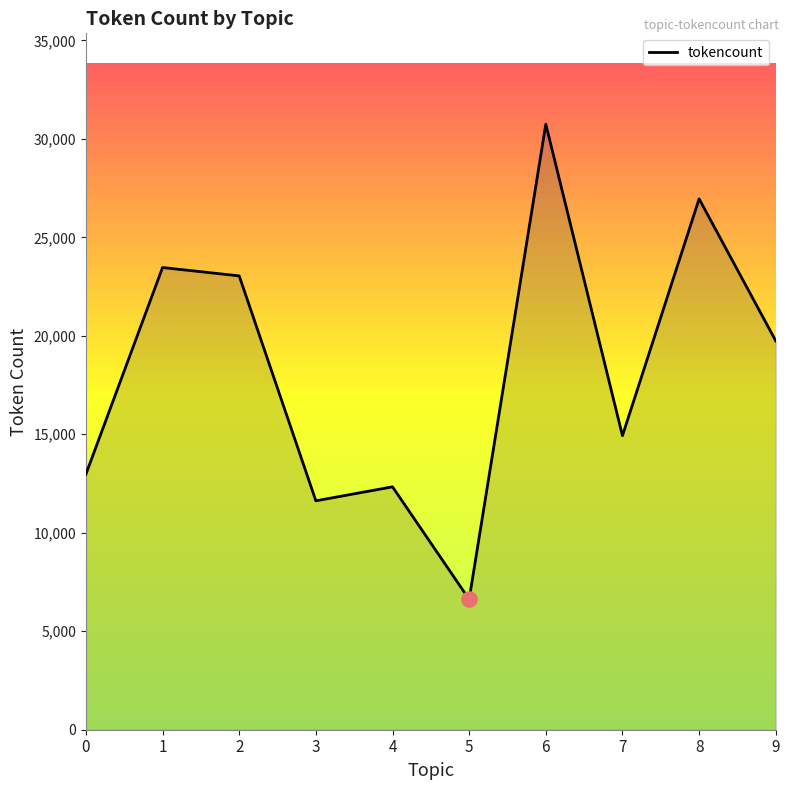

Between 7 and 3, which is larger?

7